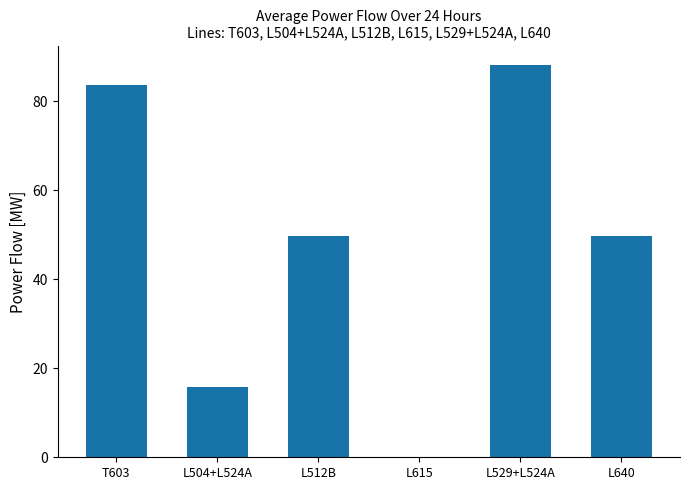

What is the sum of all values?

287.4